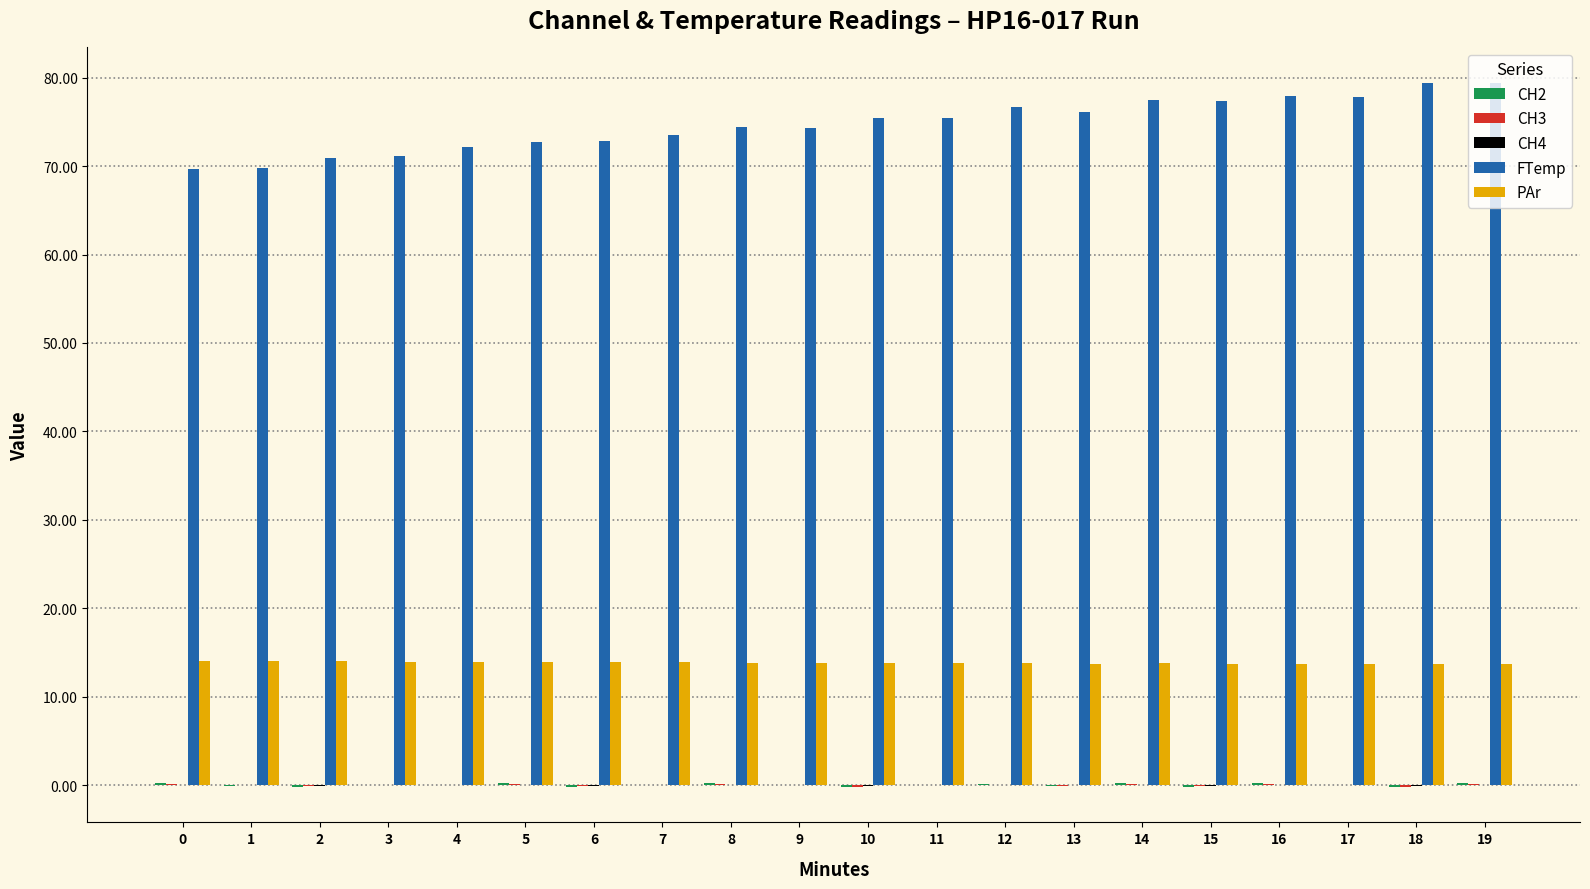

True or false: PAr has a value of 13.9 at 7.

True